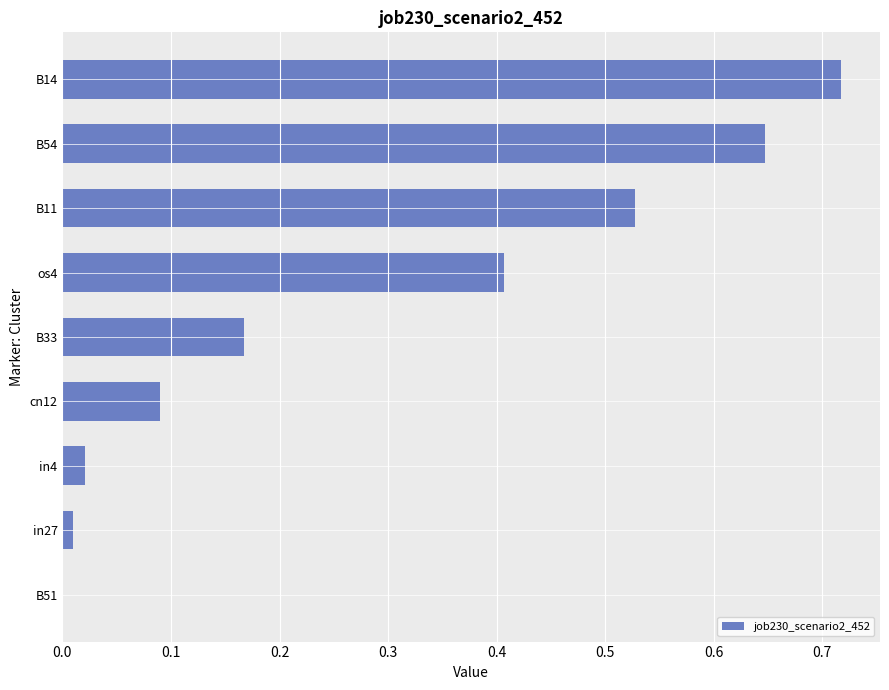

What is the change in value from in4 to B11?

+0.5